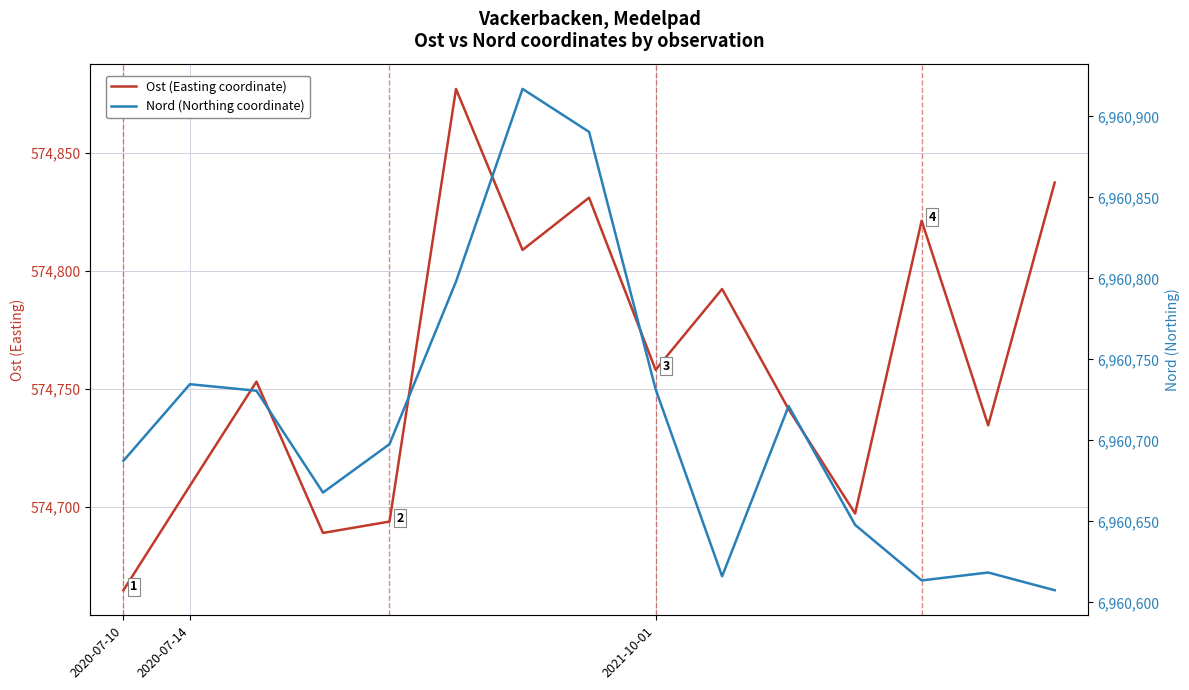

Is it true that Nord (Northing coordinate) equals 6960687.4 at 2020-07-10?

True